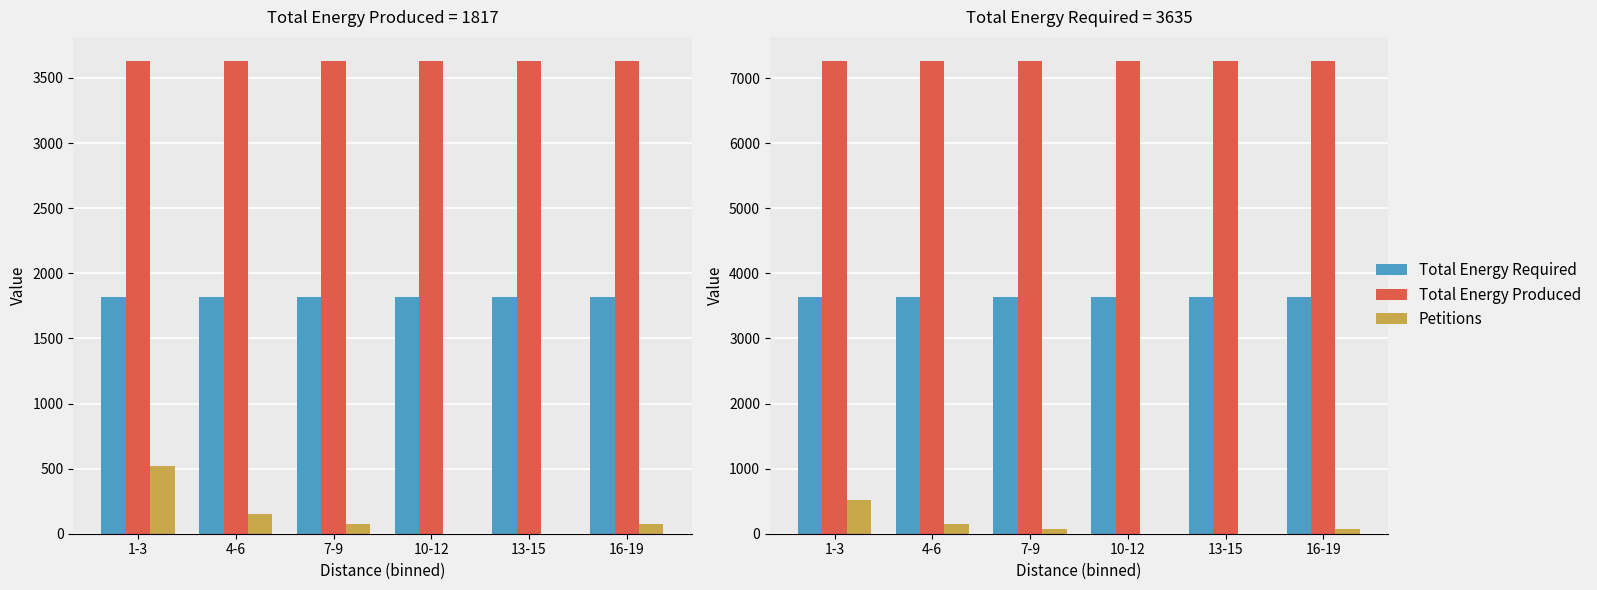

How many values in the Petitions series exceed 75?

2